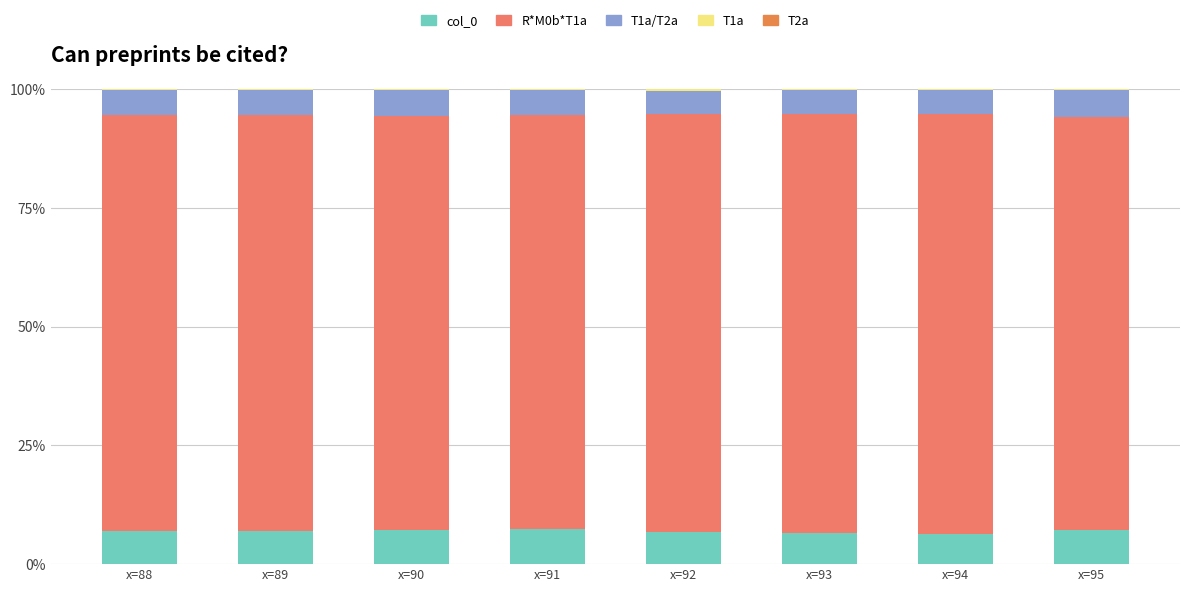

Are the bars horizontal?

No